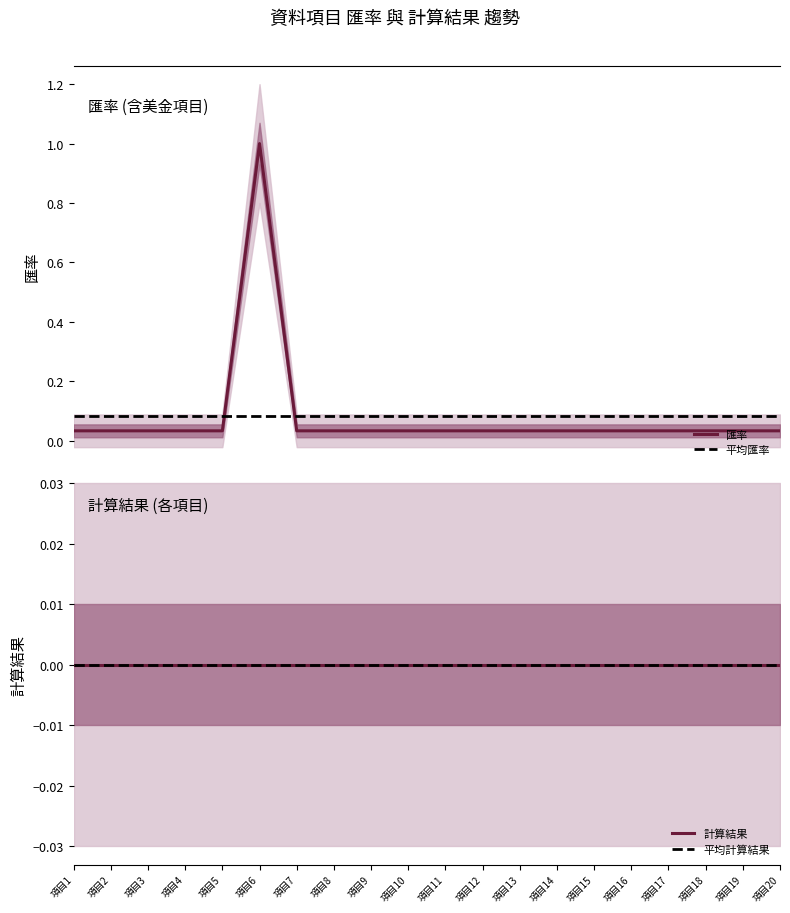

List the labels in order of value, smallest first.

項目1, 項目2, 項目3, 項目4, 項目5, 項目7, 項目8, 項目9, 項目10, 項目11, 項目12, 項目13, 項目14, 項目15, 項目16, 項目17, 項目18, 項目19, 項目20, 項目6